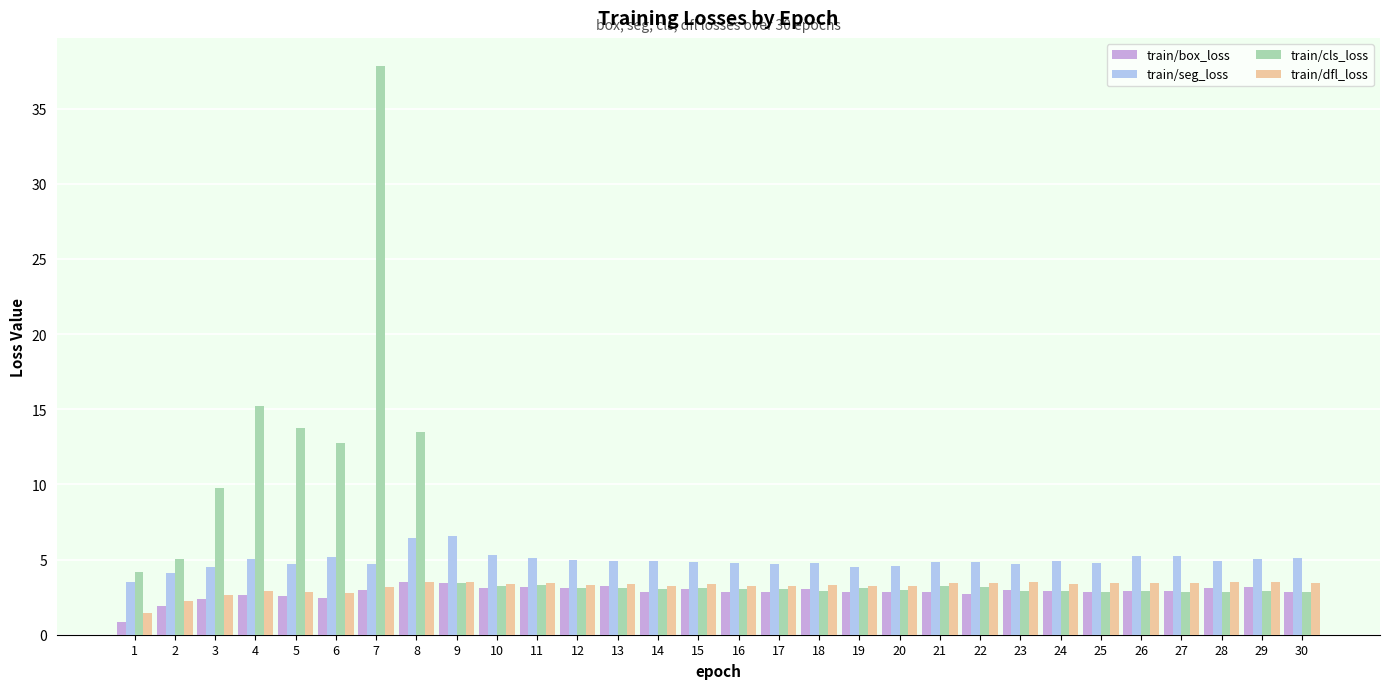

Read the train/box_loss value at 8.

3.5